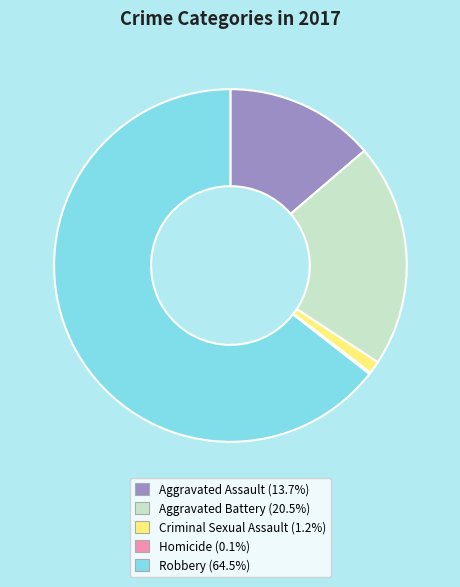

Combined, do Aggravated Assault (13.7%) and Aggravated Battery (20.5%) account for over 50%?

No